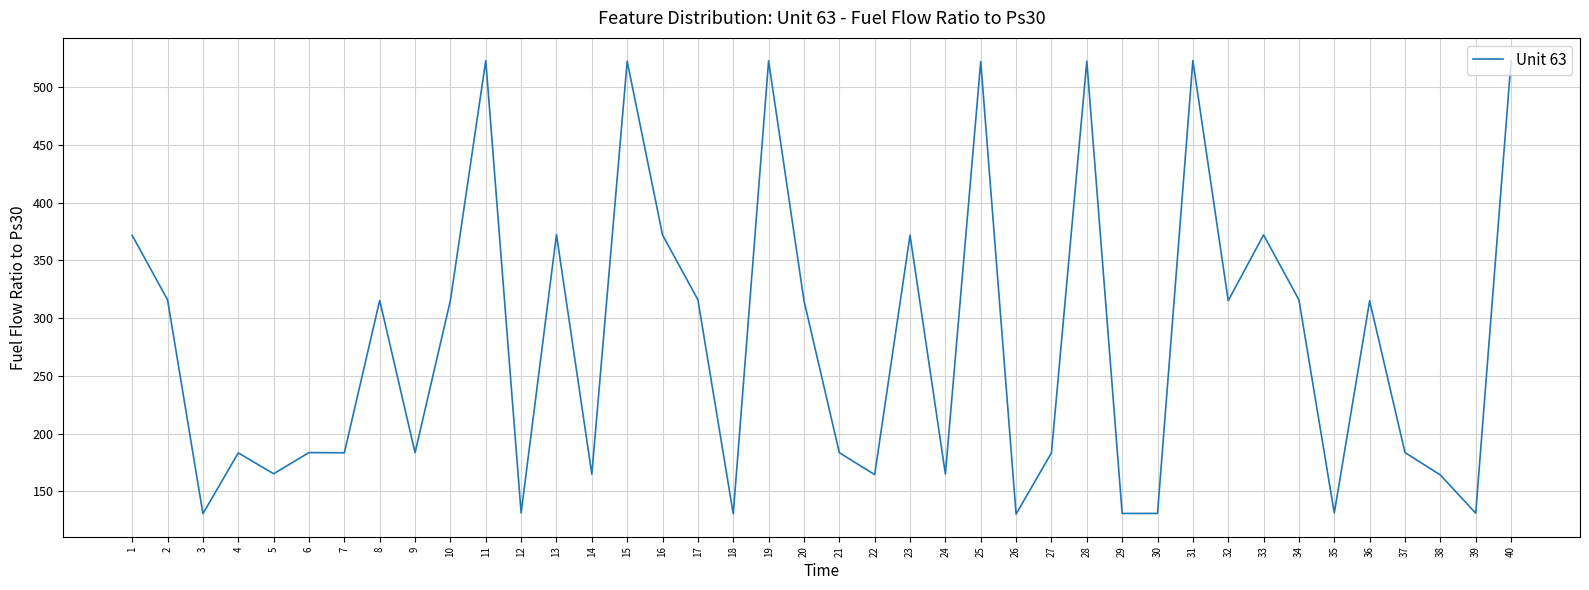

What is the difference between the maximum and minimum values?

392.6